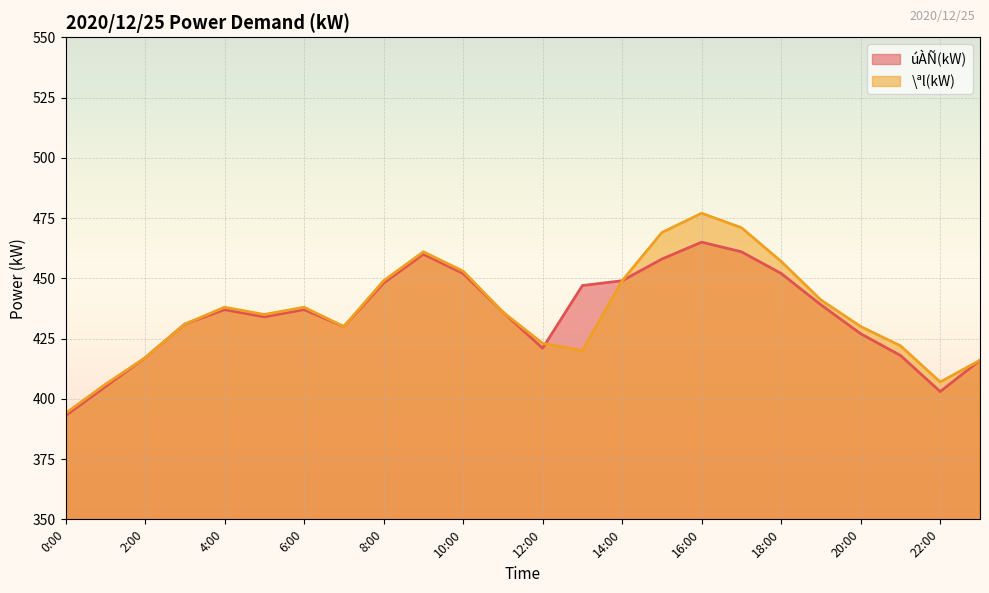

Is it true that \ªl(kW) equals 236 at 14:00?

False